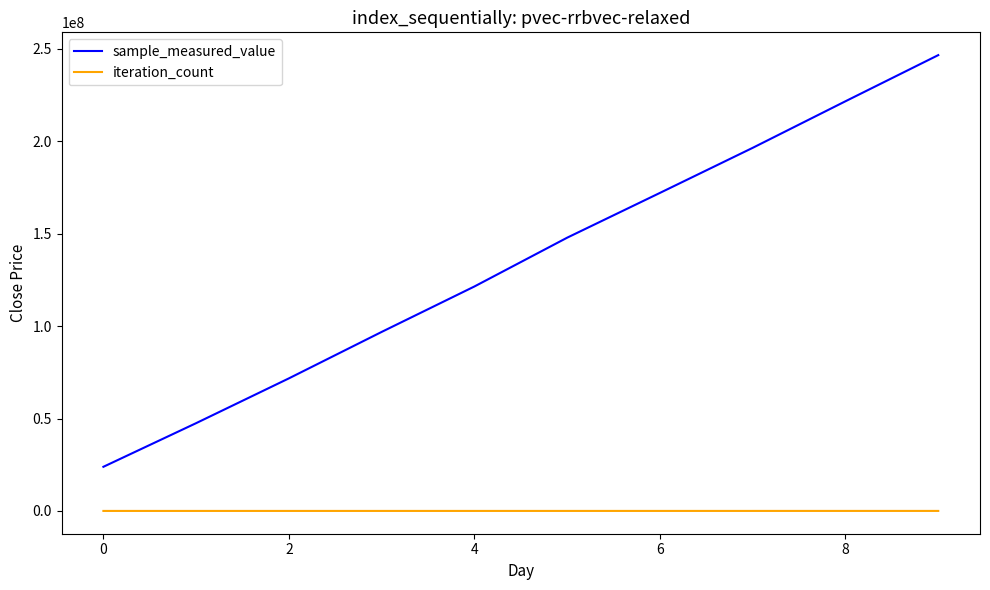

True or false: iteration_count and sample_measured_value cross at least once.

False